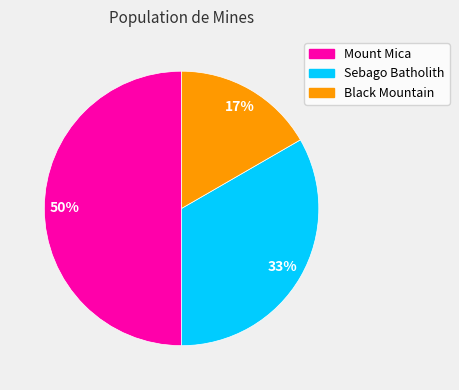

What is the largest slice in the pie chart?

Mount Mica